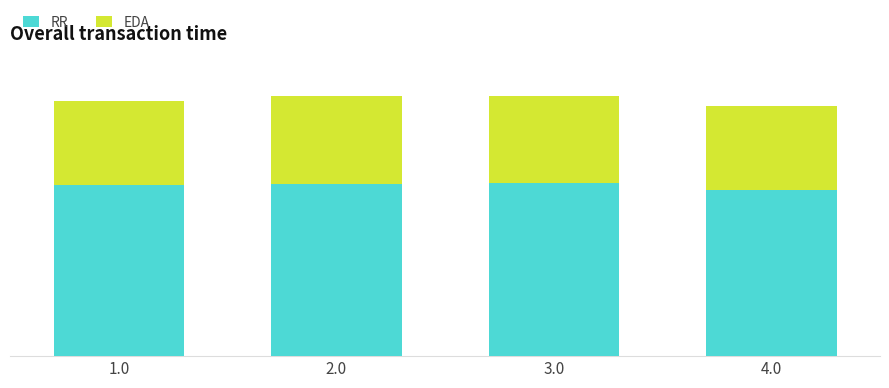

Count the RR values in the range 72 to 73.

2